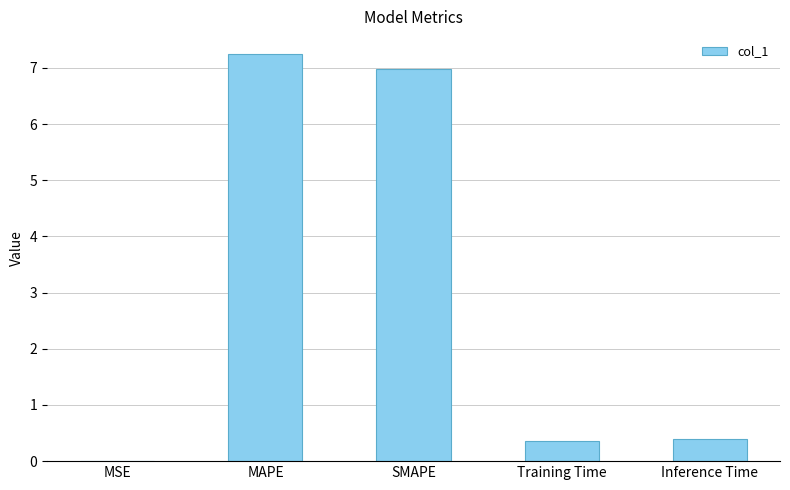

What is the greatest value displayed?

7.2